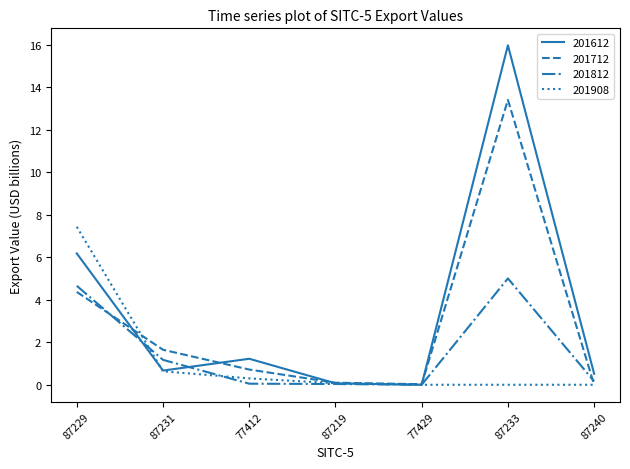

Is it true that 201612 equals 6.2 at 87229?

True